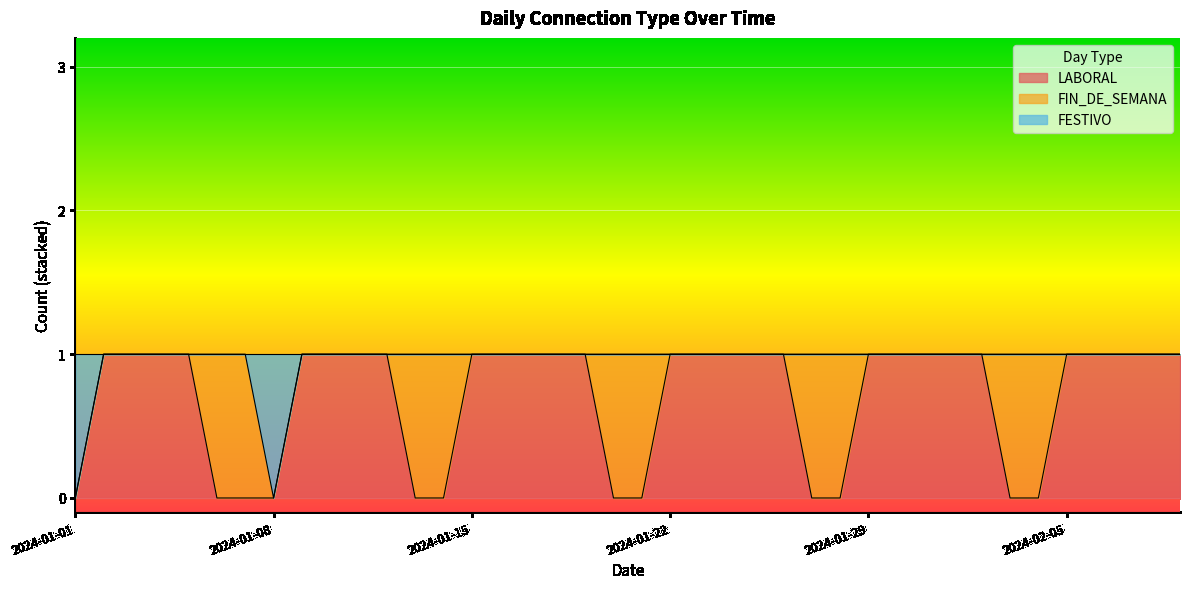

What are all the series names shown in the legend?

LABORAL, FIN_DE_SEMANA, FESTIVO